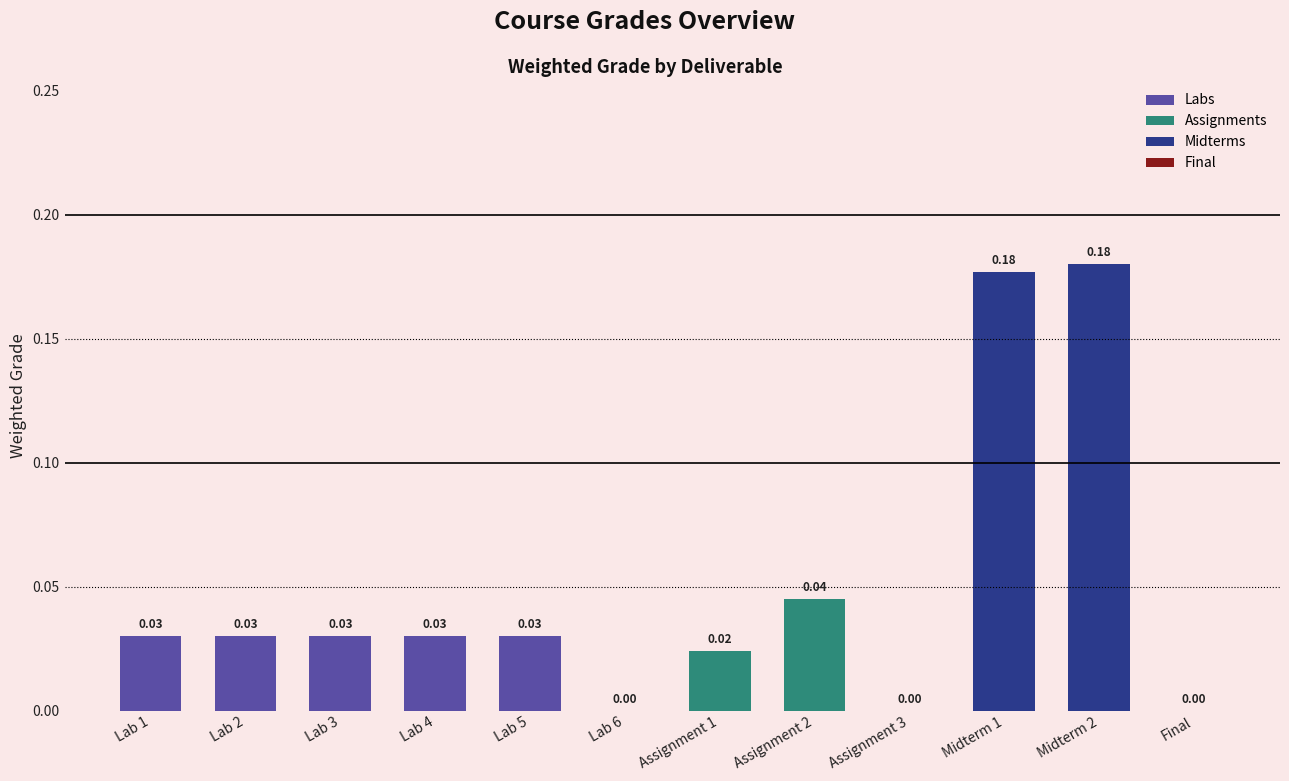

What is the sum of all values?

0.6